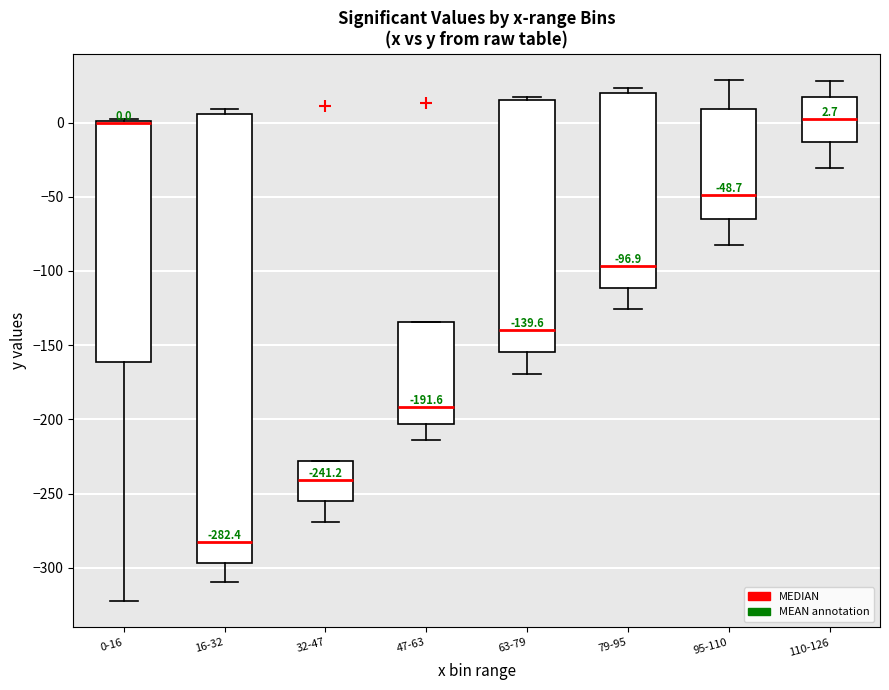

Which box is the tallest, from its lower edge to its upper edge?

16-32